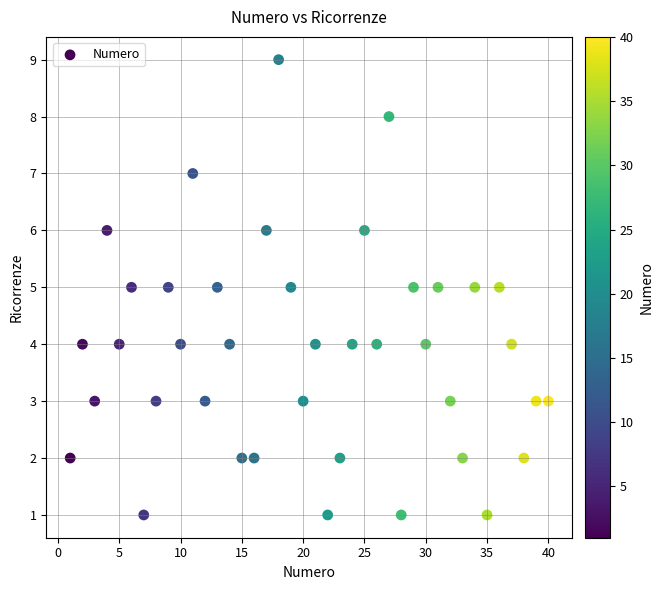

What is the range of X values (max minus min)?

39